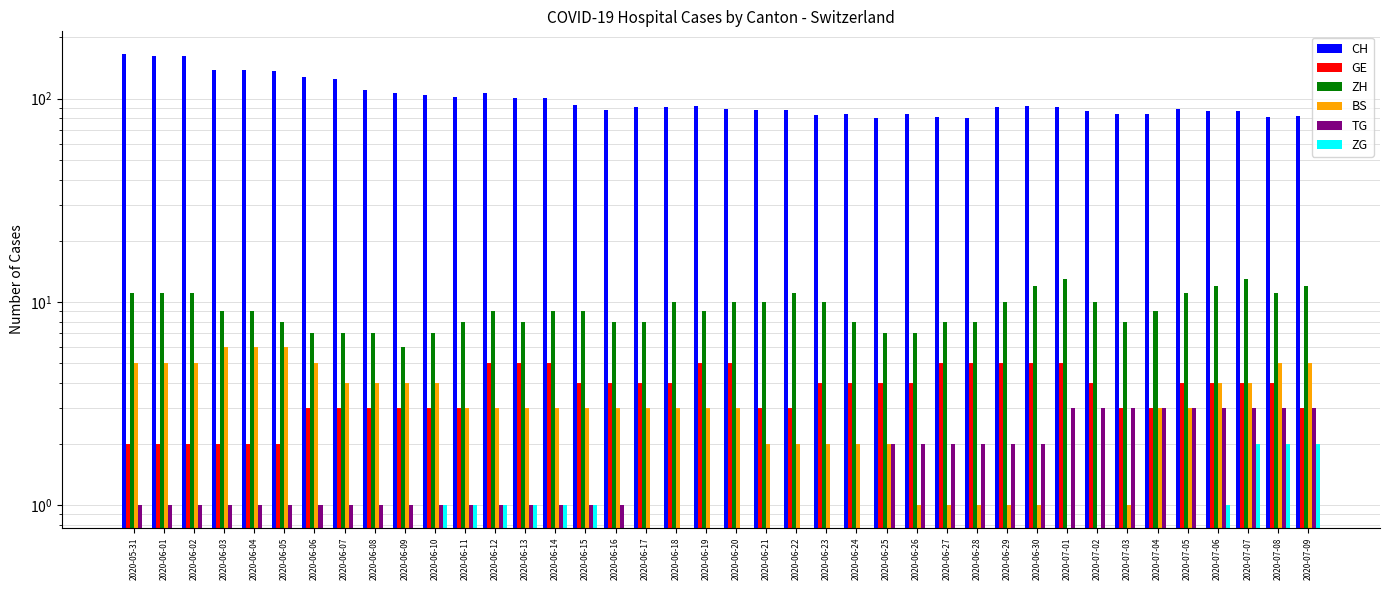

What is the value of the ZG bar at the 39th from the left?

2